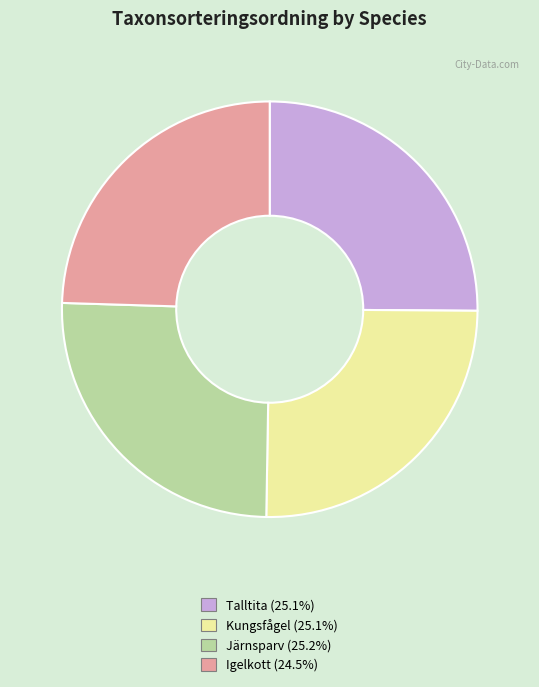

How many slices are in this pie chart?

4